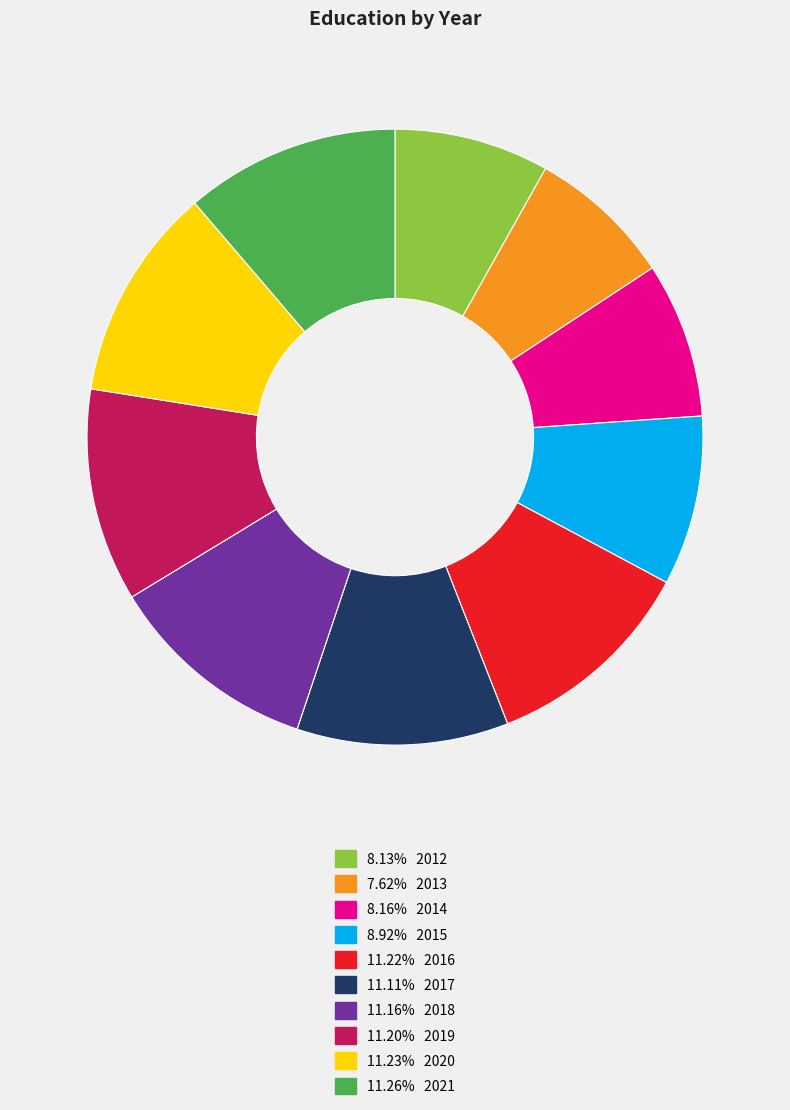

Is there a majority slice in this chart?

No